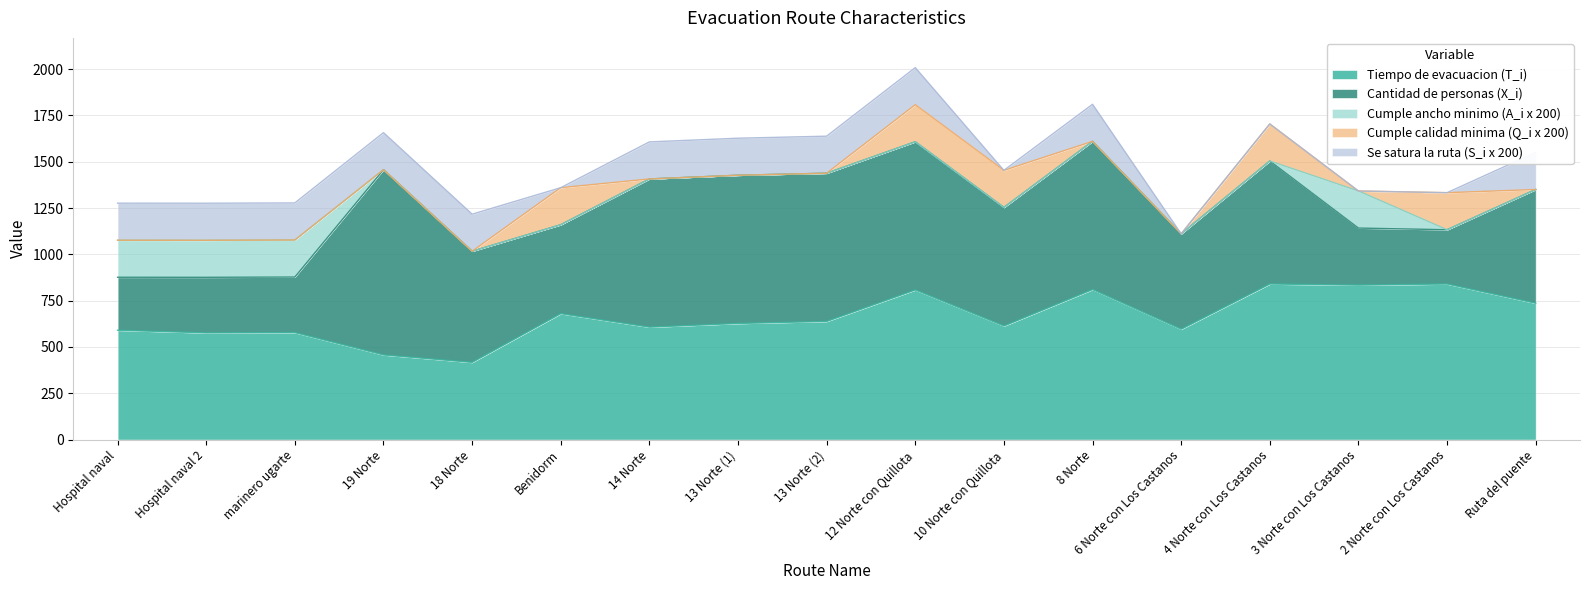

How many lines are shown in the chart?

5